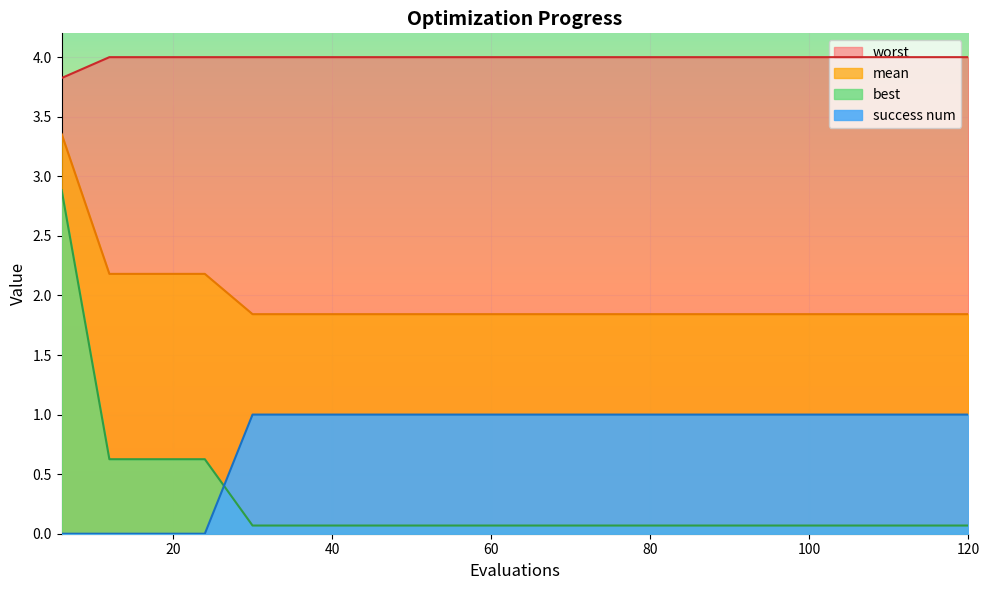

Which category has the highest value across all series?

12